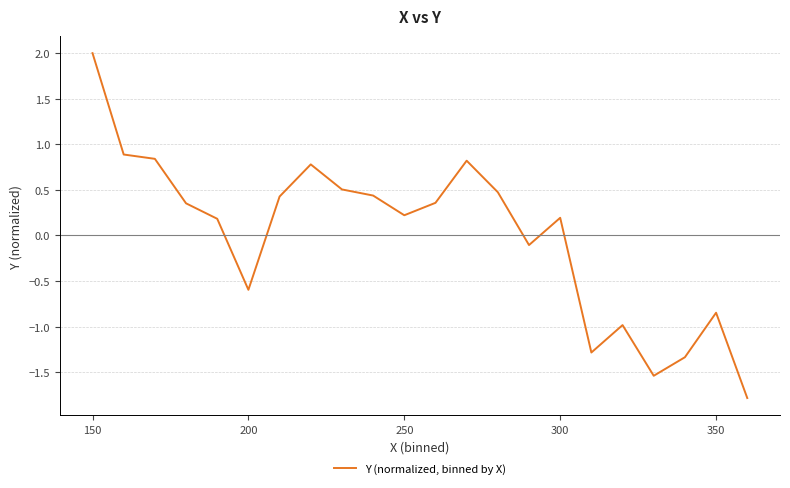

What is the maximum value shown in the chart?

2.0